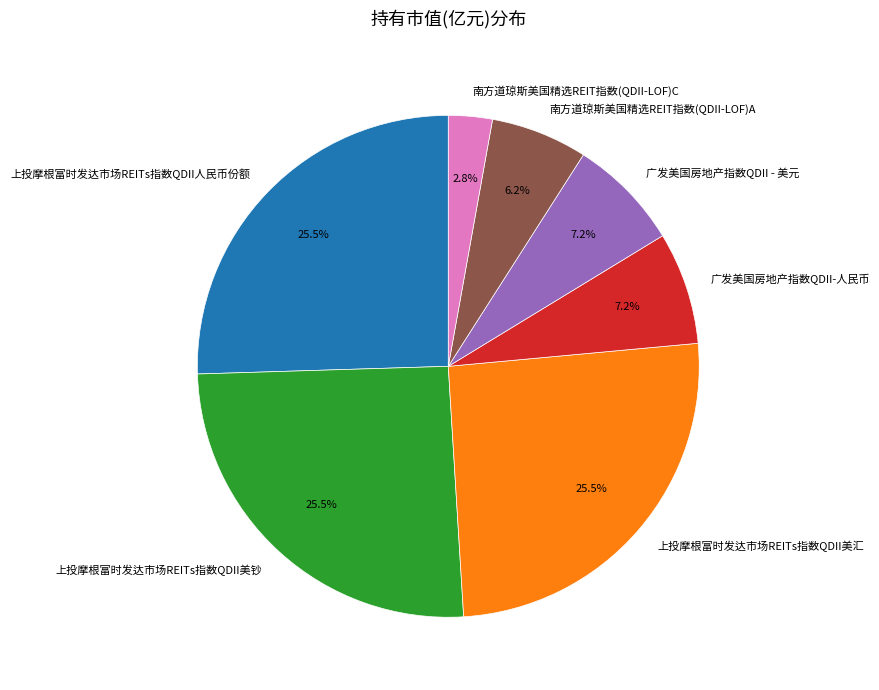

What is the smallest slice in the pie chart?

南方道琼斯美国精选REIT指数(QDII-LOF)C